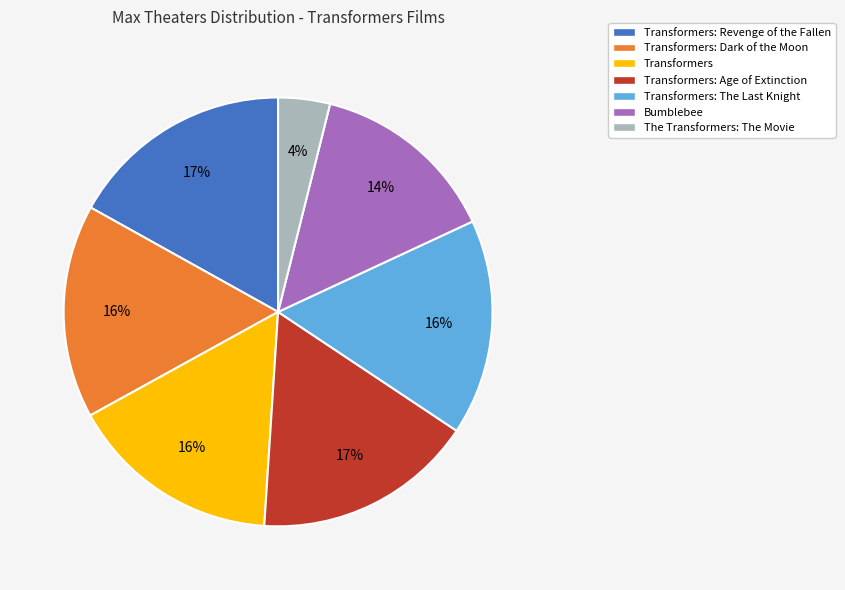

To the nearest percent, what is the difference between the largest and smallest slice percentages?

13%